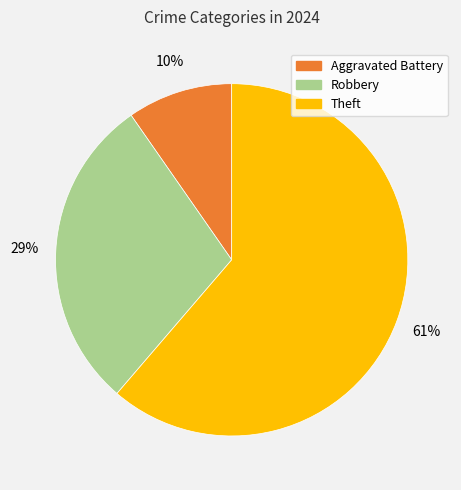

To the nearest percent, what is the average slice percentage?

25%